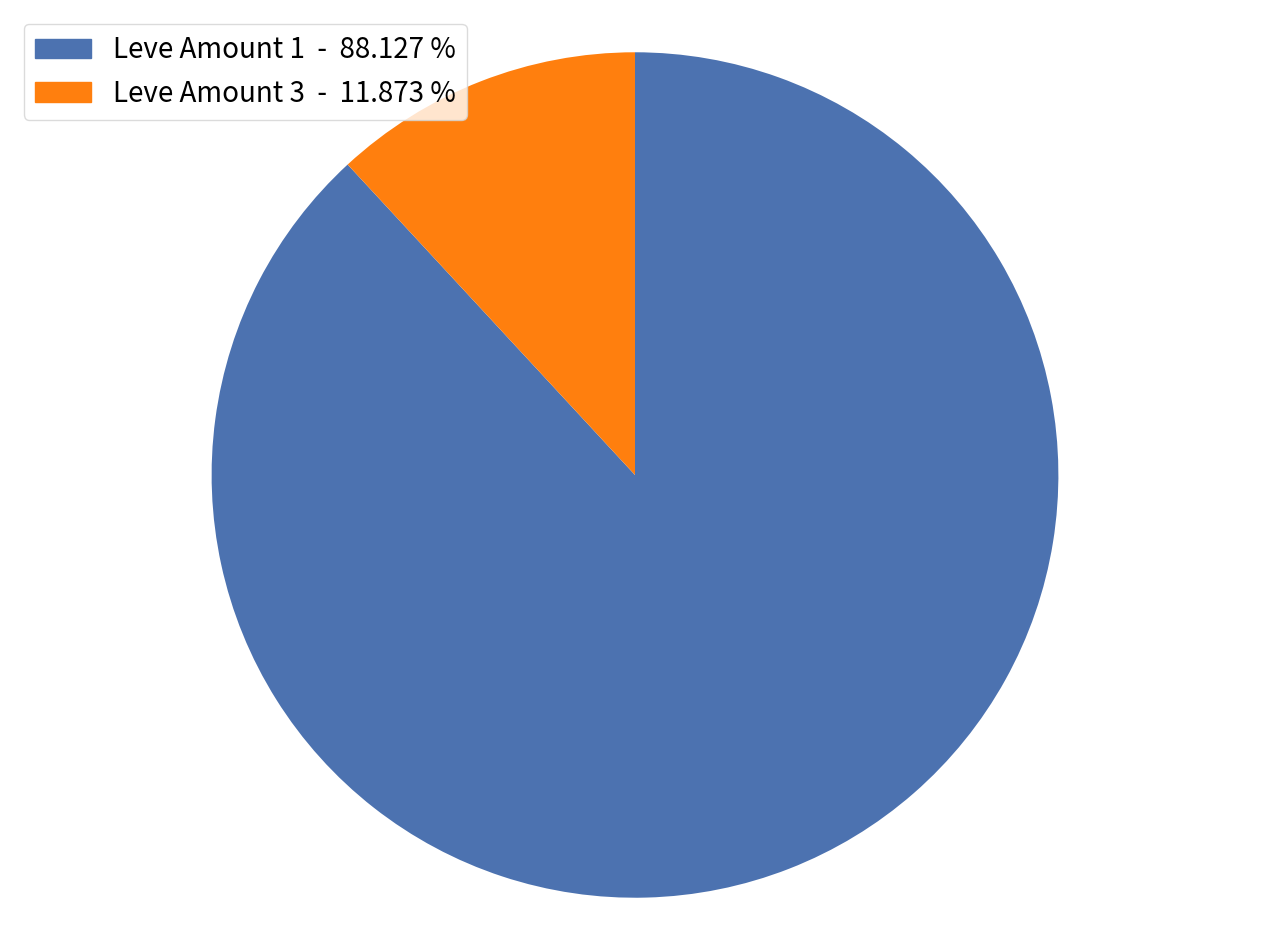

Combined, do Leve Amount 1 - 88.127 % and Leve Amount 3 - 11.873 % account for over 50%?

Yes